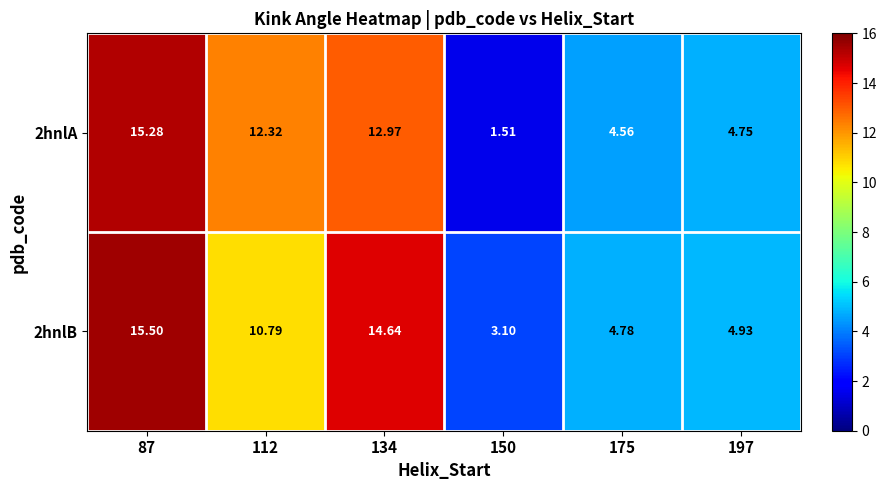

Is the value of 2hnlA at 150 greater than the value of 2hnlB at 134?

No